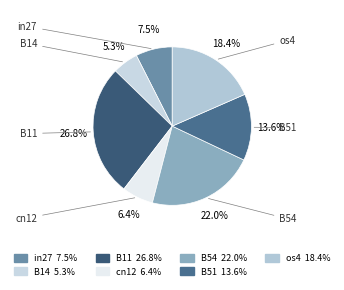

Combined, what portion of the pie is B54 and B51?

35.6%